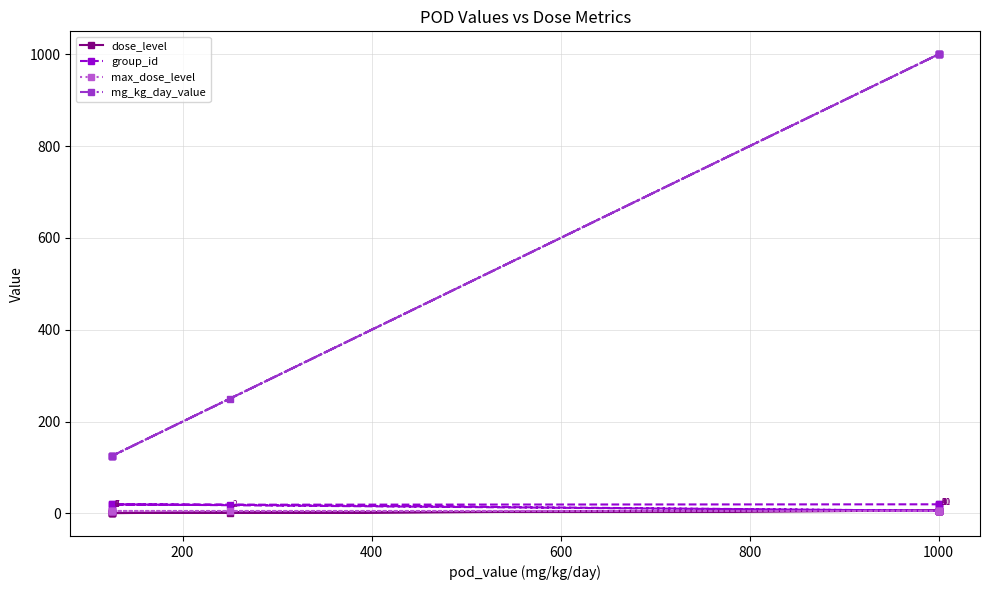

How many categories are shown in the chart?

12